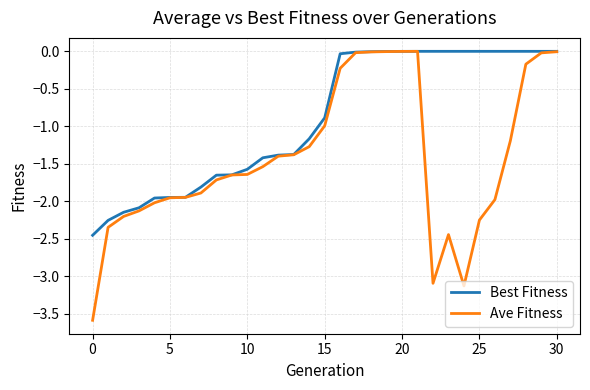

What is the label of the 20th point from the left?

19